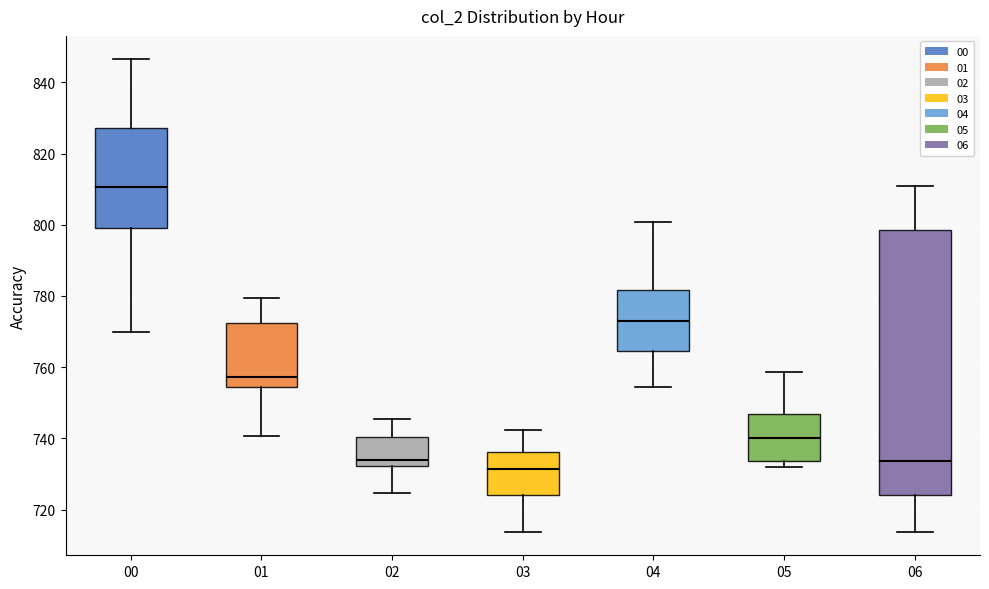

Which box has the highest median line?

00